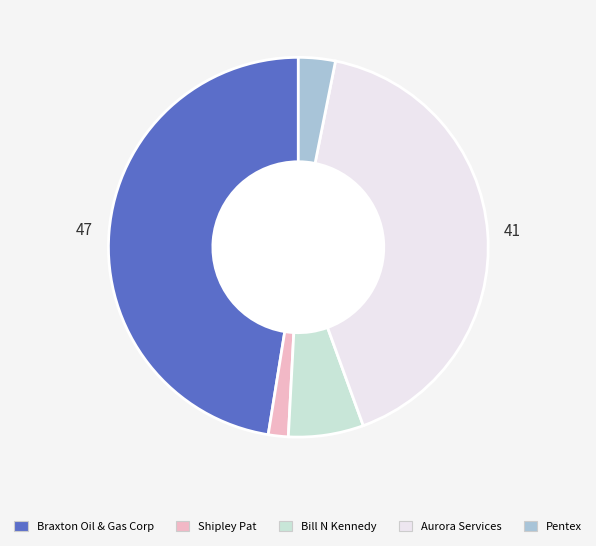

Count the number of slices in the pie.

5